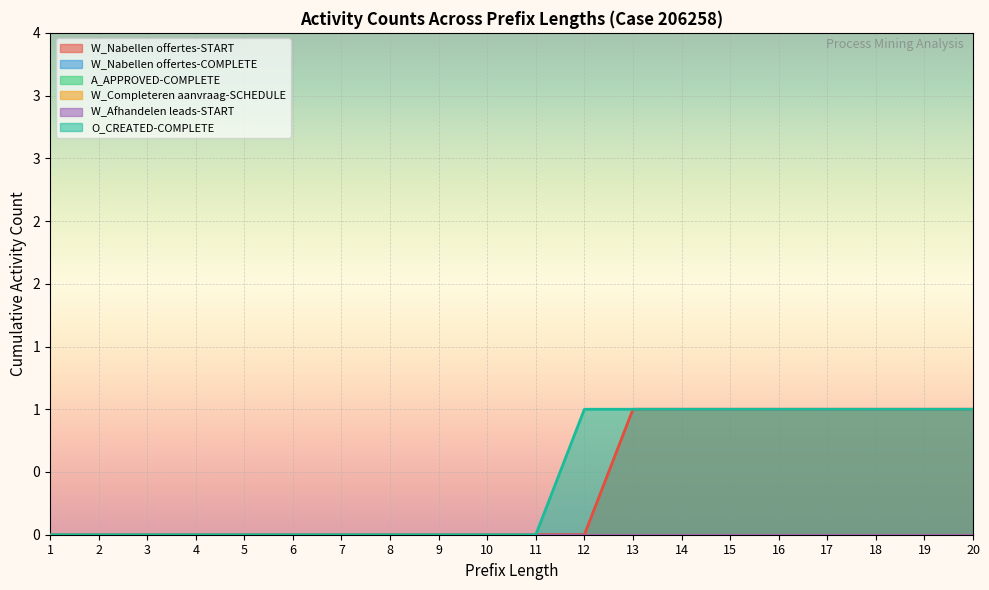

What is the total value across all series at 12?

1